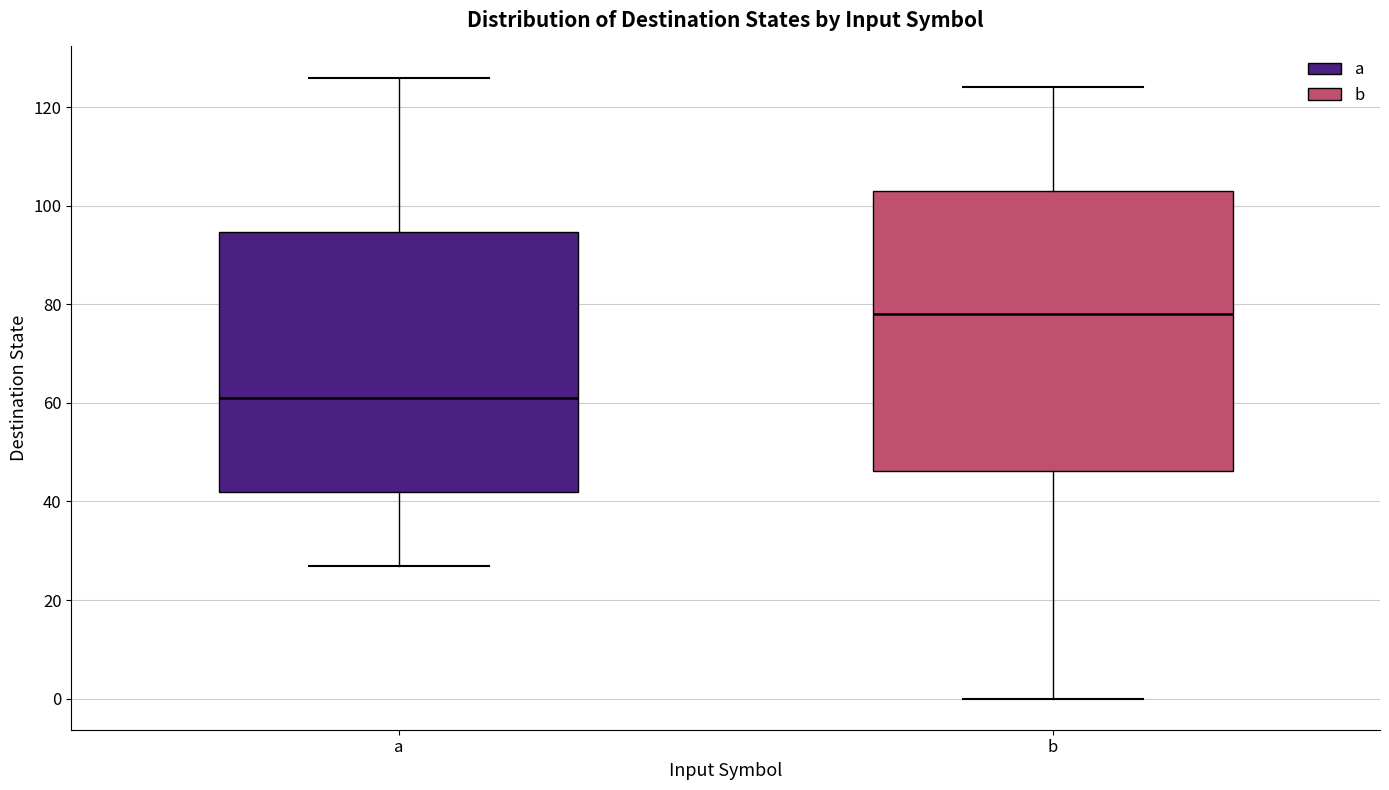

Reading left to right, transcribe this box plot: for each box, give where its median line is, the range the box spans, and where its two whiskers end, as read against the y-axis. The values are not printed on the chart, so give them approximately, as read against the axis.

a: median 62, box 42 to 94, whiskers 28 to 126
b: median 78, box 46 to 104, whiskers 0 to 124